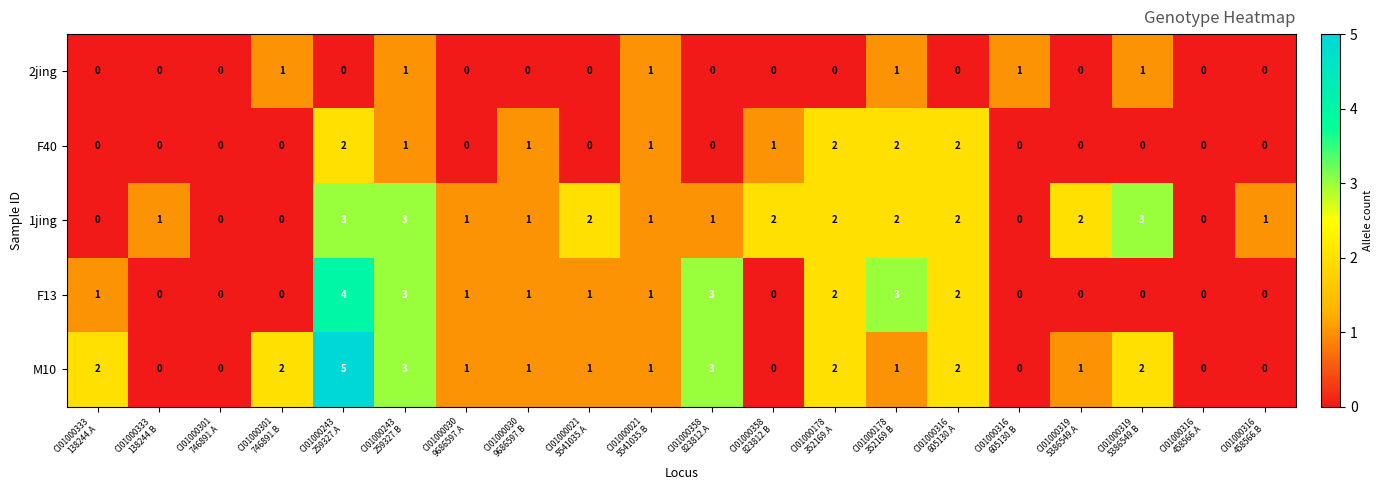

What is the maximum value for F13?

4